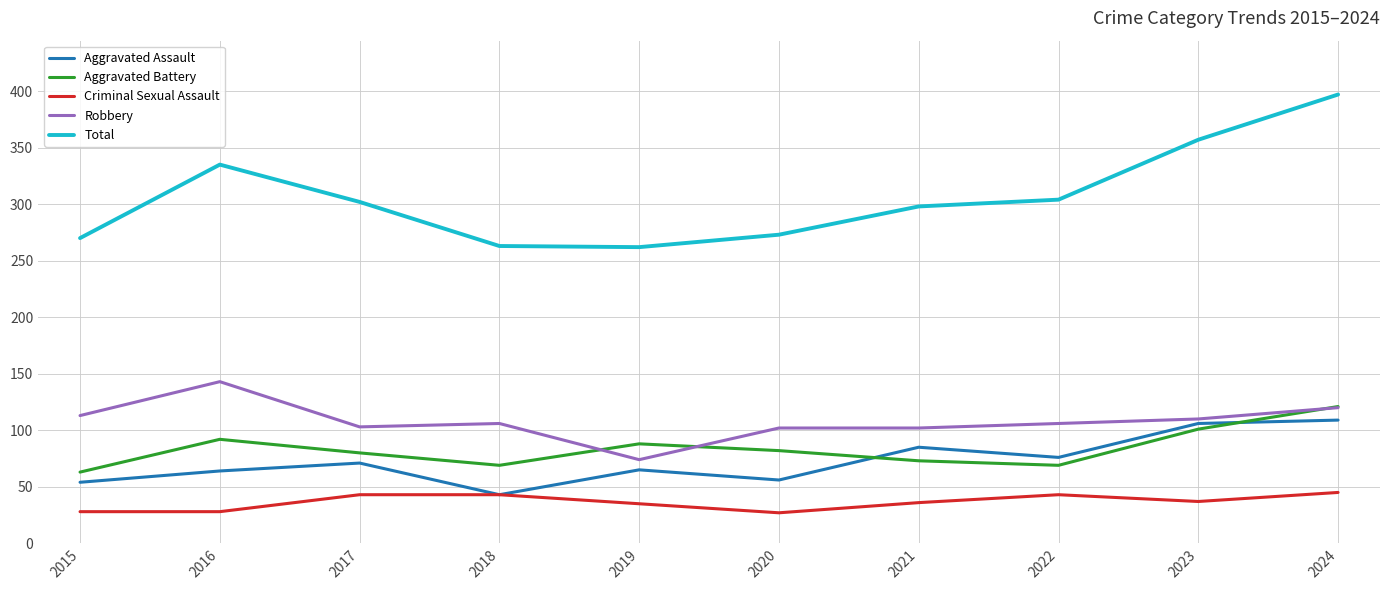

What is the sum of the Criminal Sexual Assault values at 2017 and 2019?

78